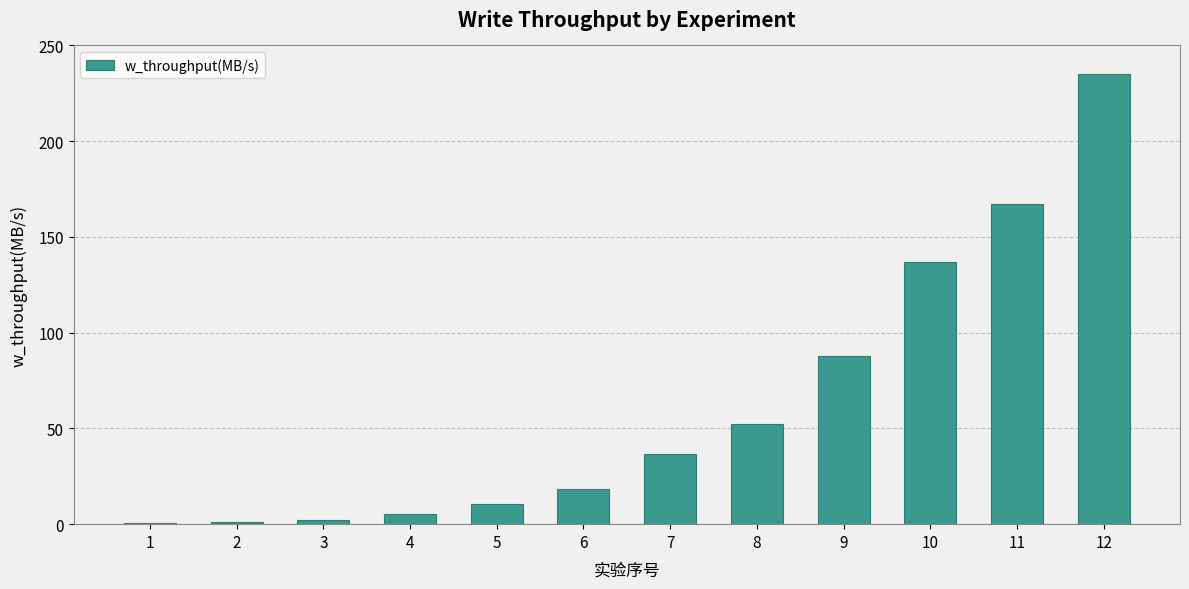

Which category has the highest value across all series?

12